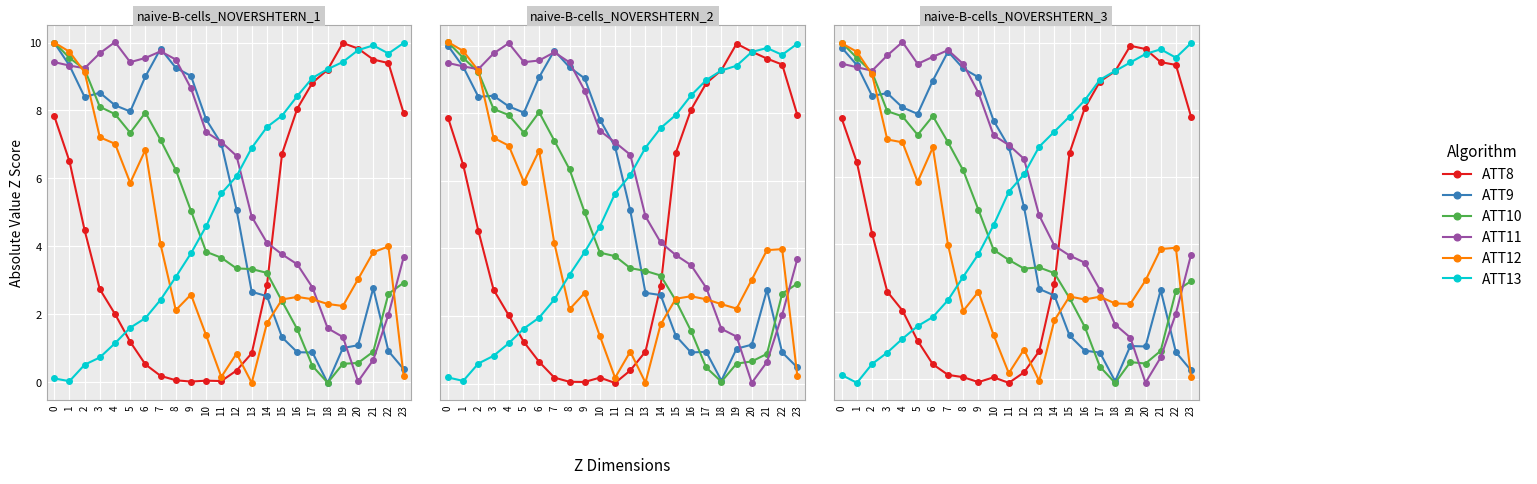

Which category has the highest value in the ATT8 series?

19